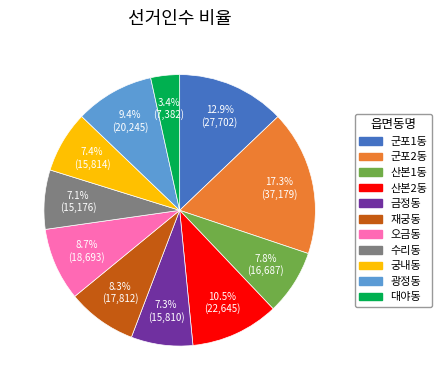

What percentage is NOT represented by 재궁동?

91.7%